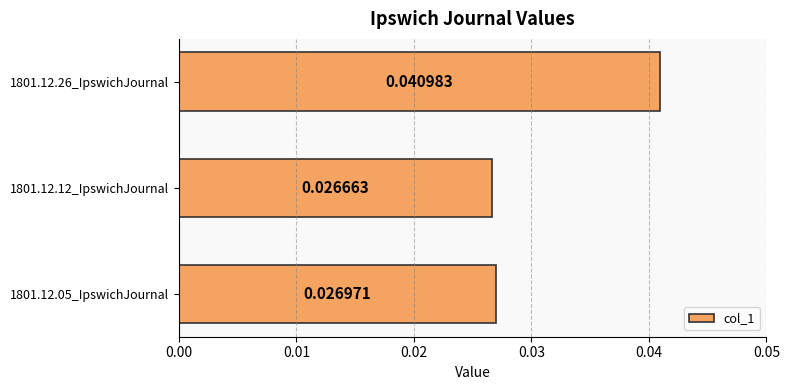

At which label is the value closest to 0?

1801.12.12_IpswichJournal